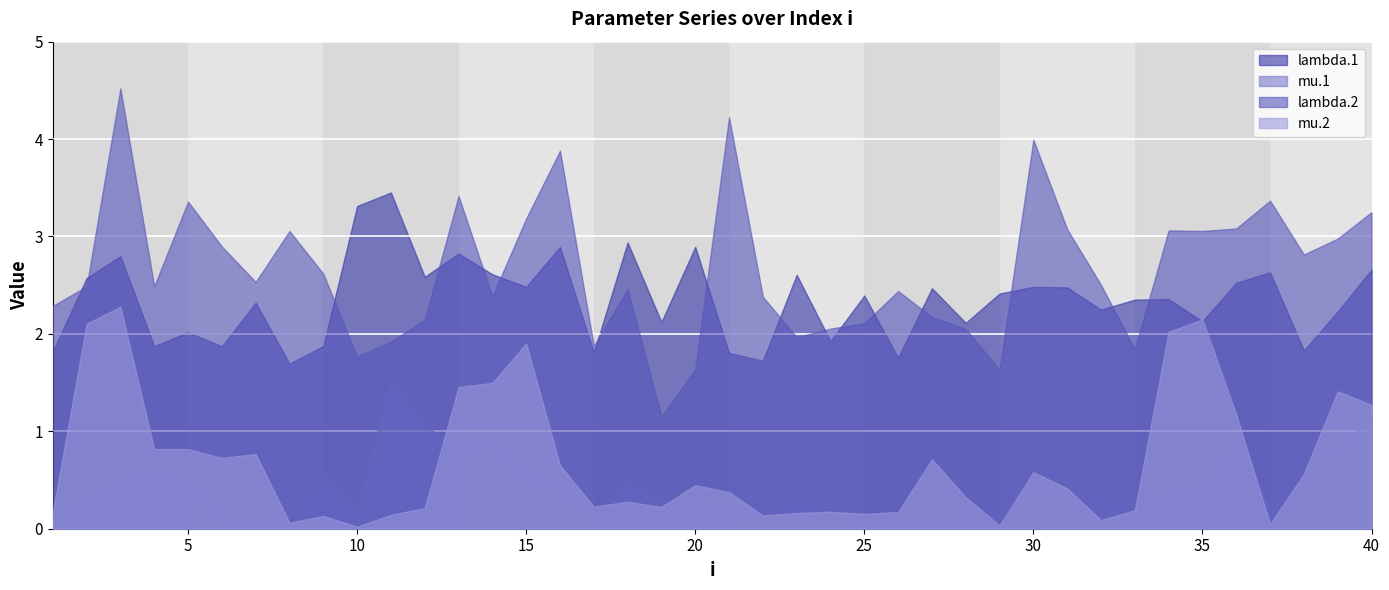

At which label does lambda.2 reach its minimum?

19